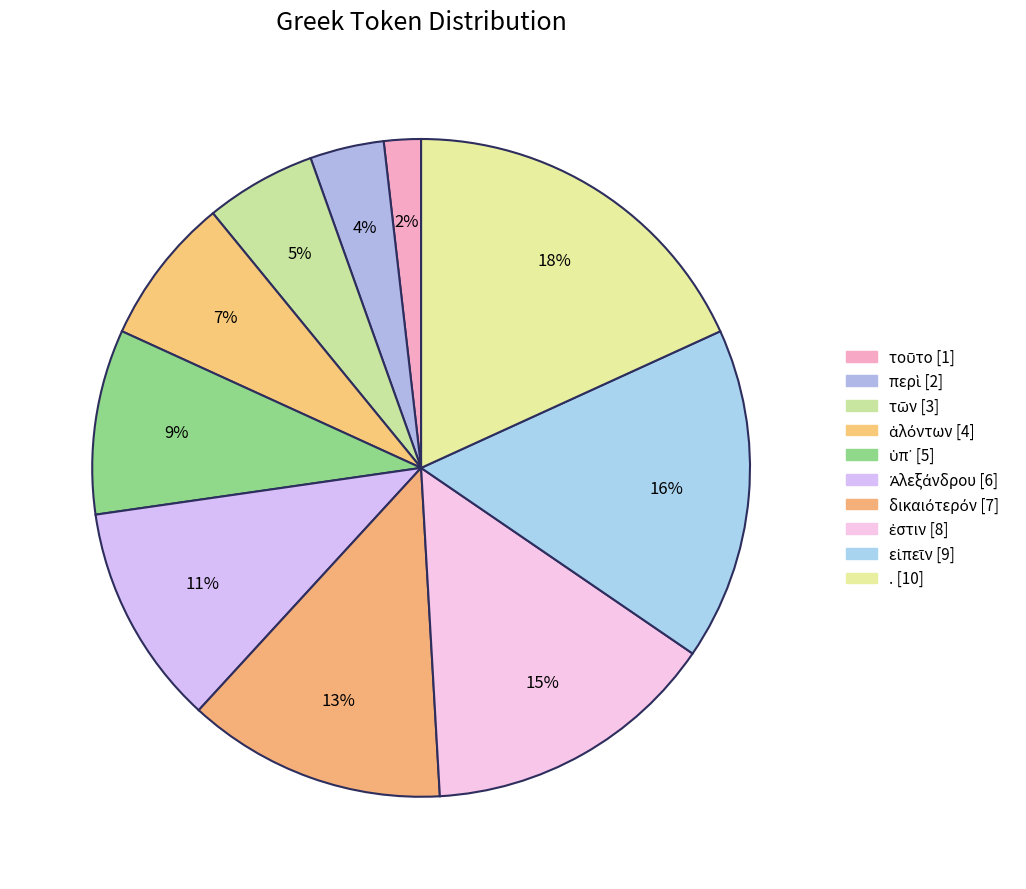

How many segments does this pie chart have?

10